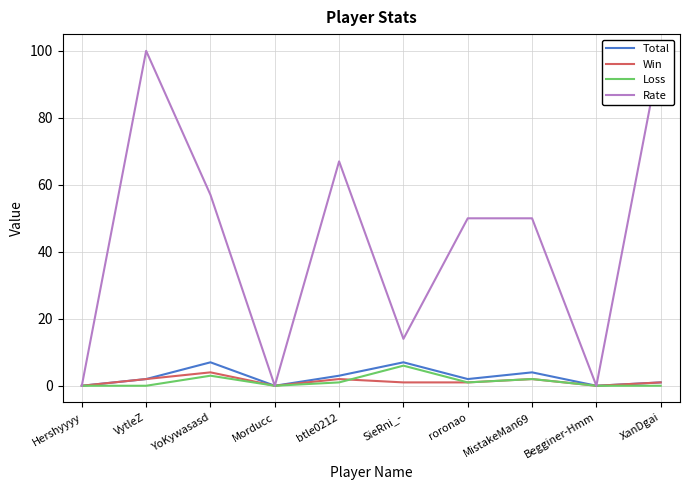

Count the number of categories in the chart.

10